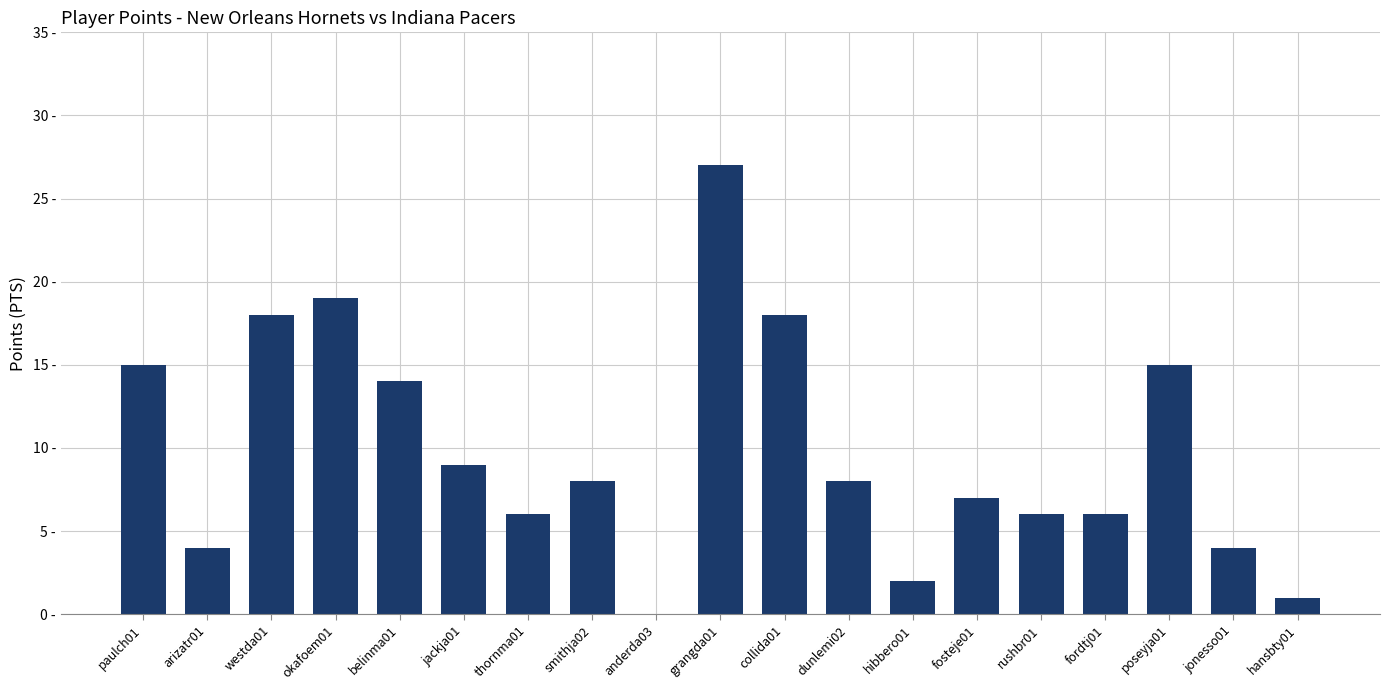

Where is the data nearest to the value 13?

belinma01